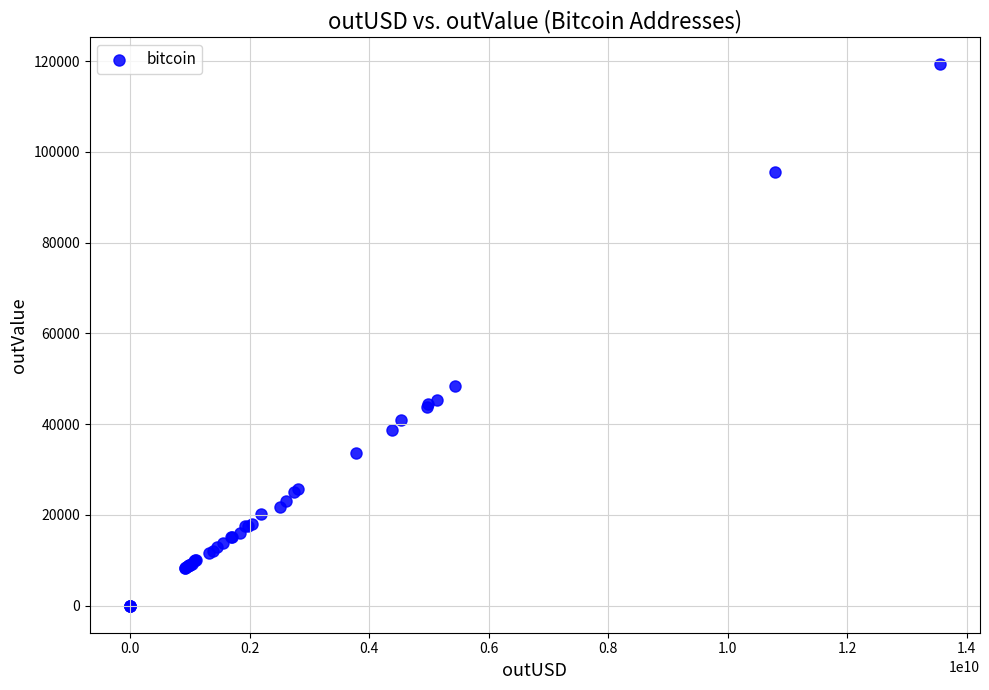

What Y value in the scatter plot is closest to 59679?

48463.0